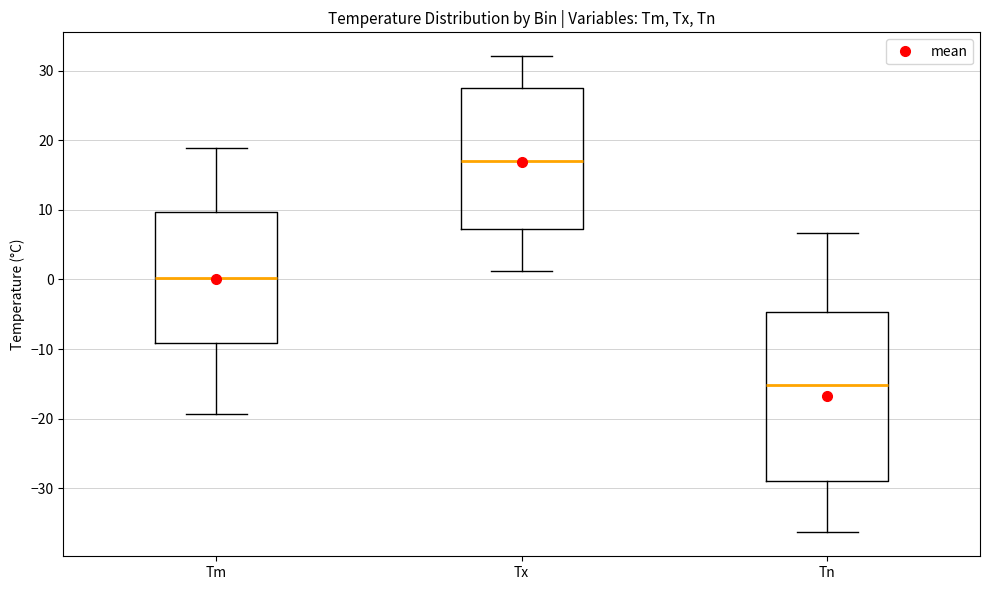

Reading left to right, read every box against the y-axis: the position of its median line, the range the box covers, and the ends of its whiskers. The values are not printed on the chart, so give them approximately, as read against the axis.

Tm: median 0, box -9 to 10, whiskers -19 to 19
Tx: median 17, box 7 to 27, whiskers 1 to 32
Tn: median -15, box -29 to -5, whiskers -36 to 7